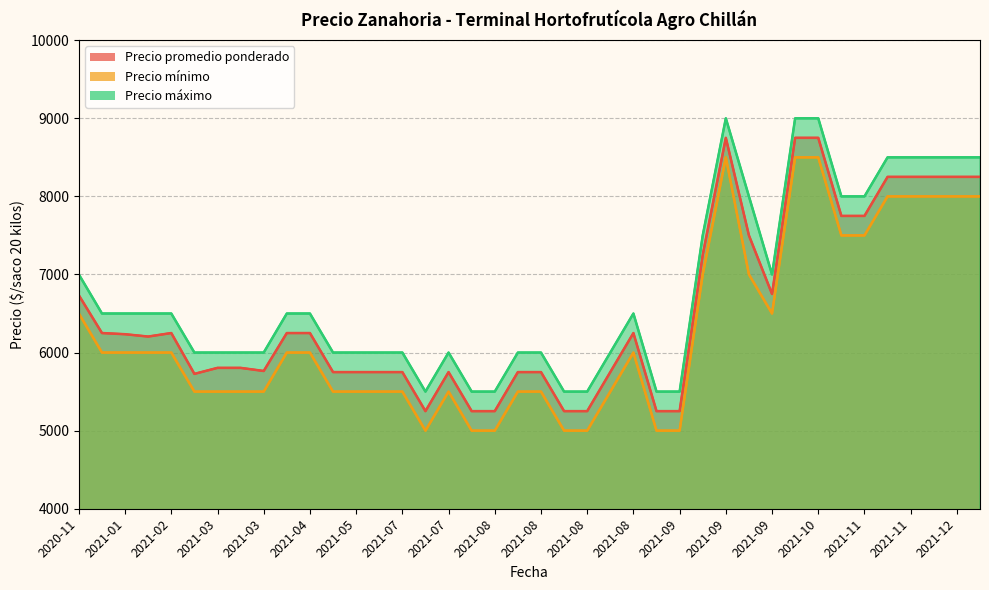

What are all the series names shown in the legend?

Precio promedio ponderado, Precio mínimo, Precio máximo